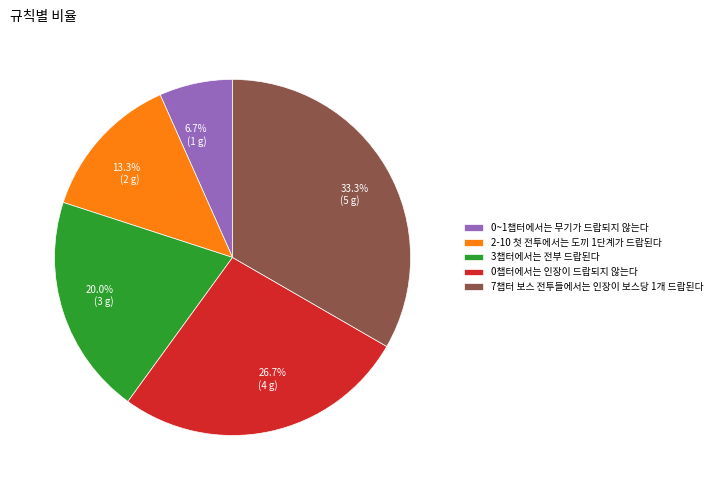

Is 7챕터 보스 전투들에서는 인장이 보스당 1개 드랍된다 the majority of the pie?

No